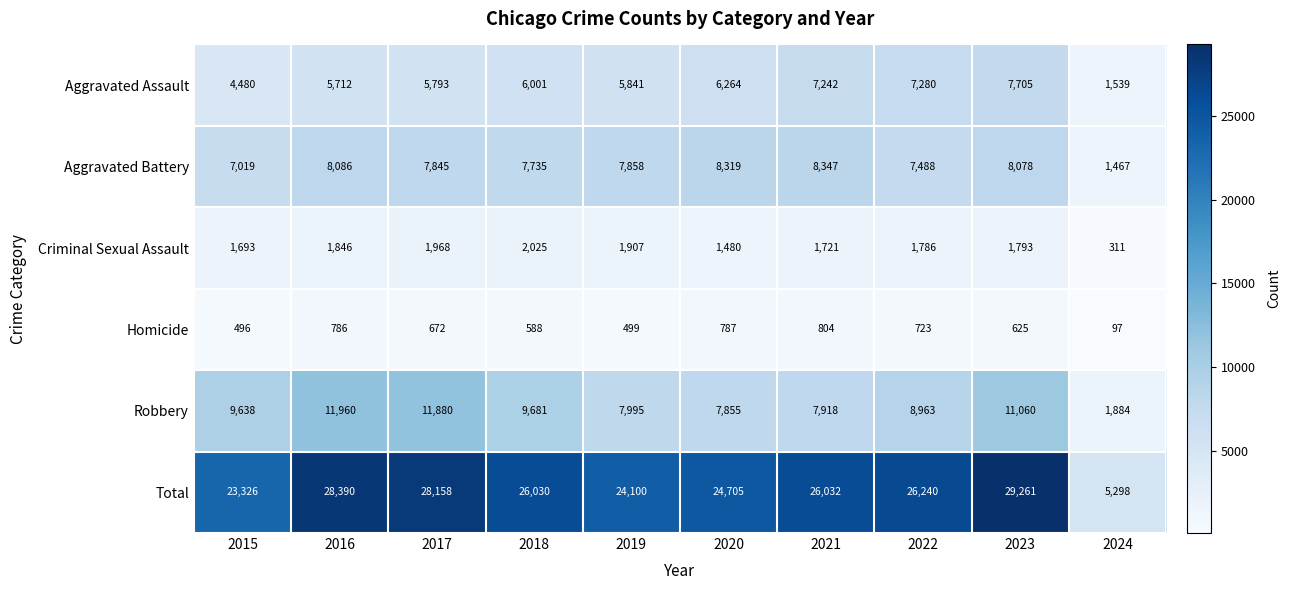

What is the difference between the Homicide values at 2015 and 2017?

176